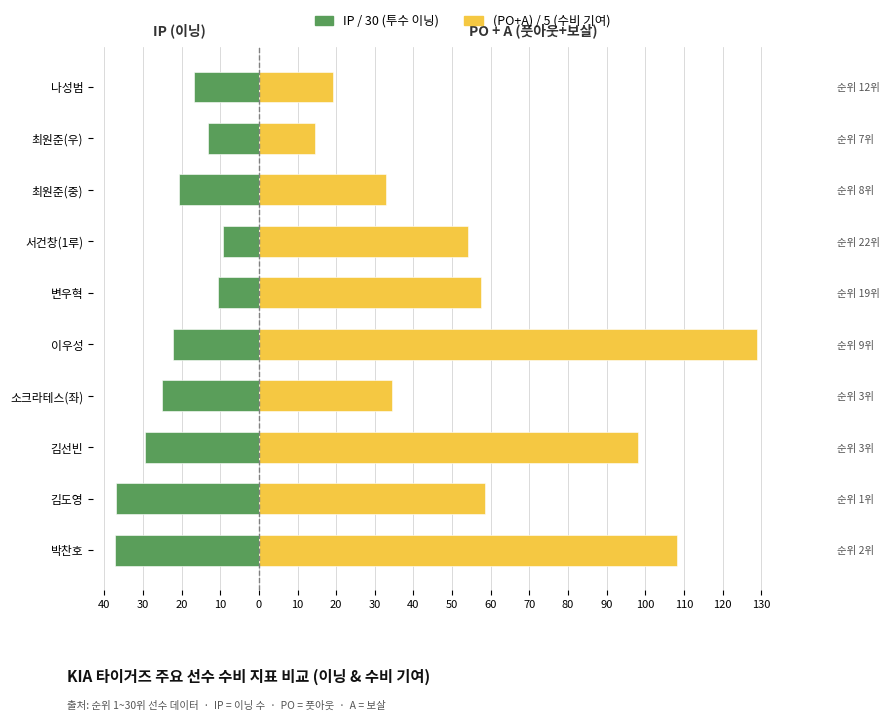

Are the bars horizontal?

Yes